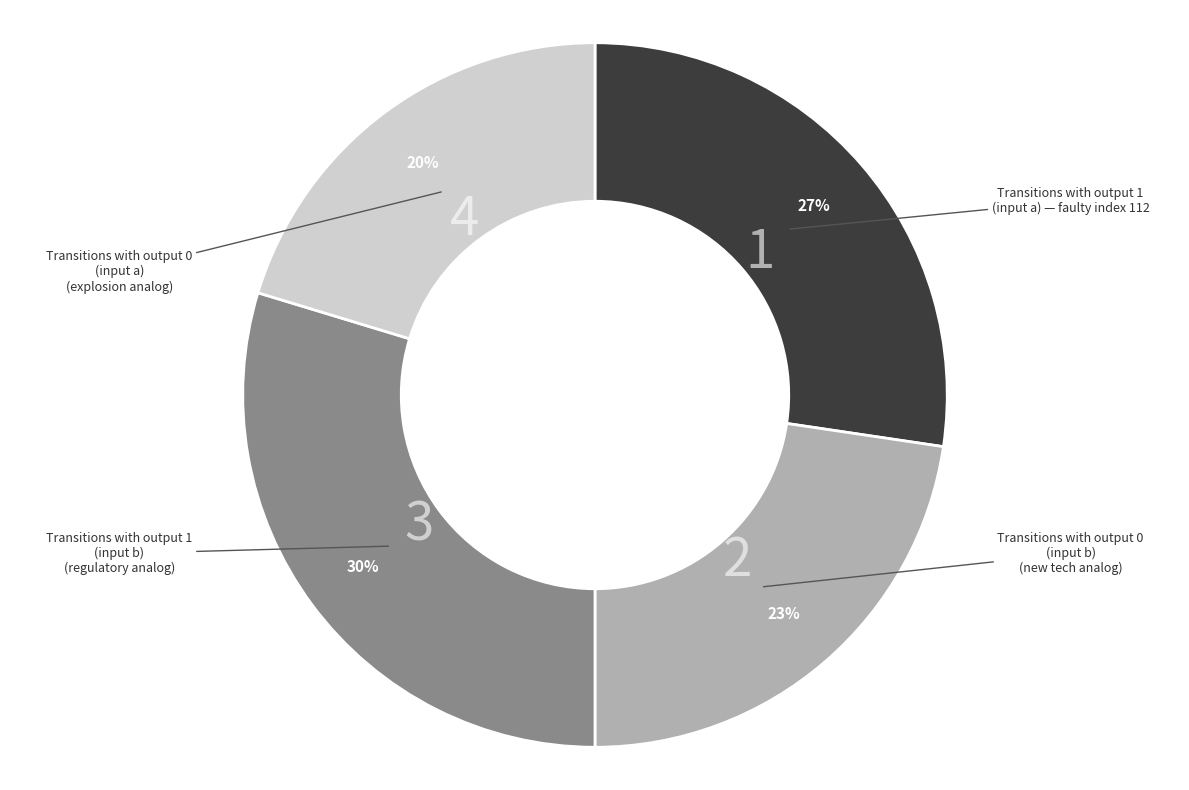

To the nearest percent, what is the average slice percentage?

25%